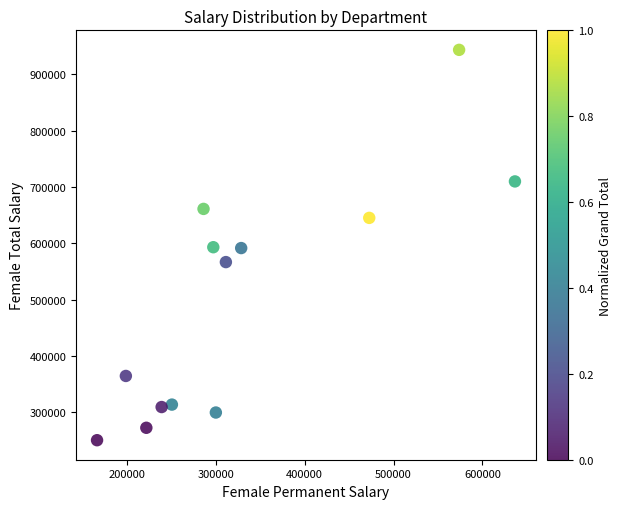

What is the range of X values (max minus min)?

470364.6